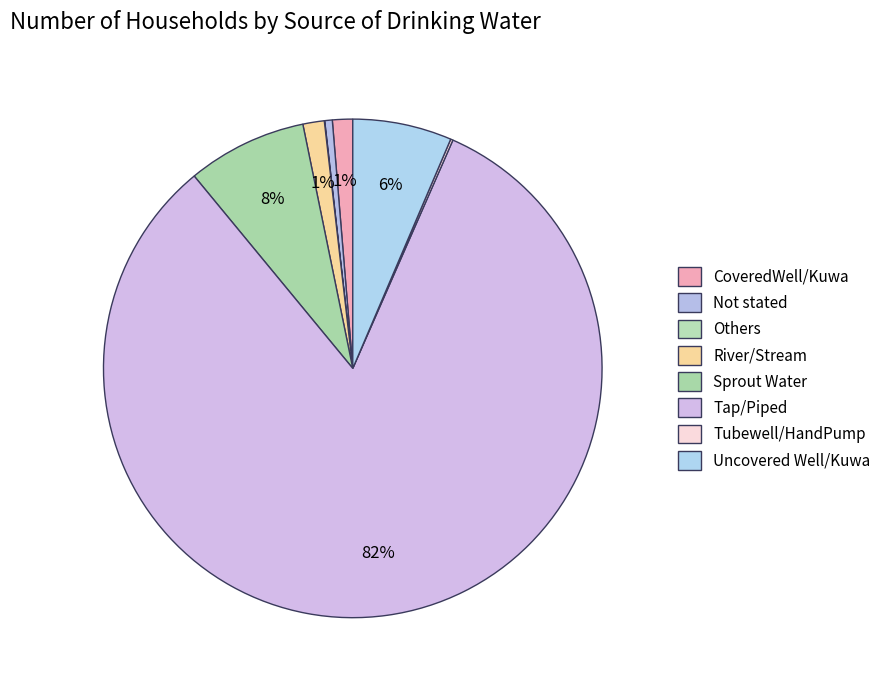

What is the ratio of the value at Uncovered Well/Kuwa to the value at Others?

250.0